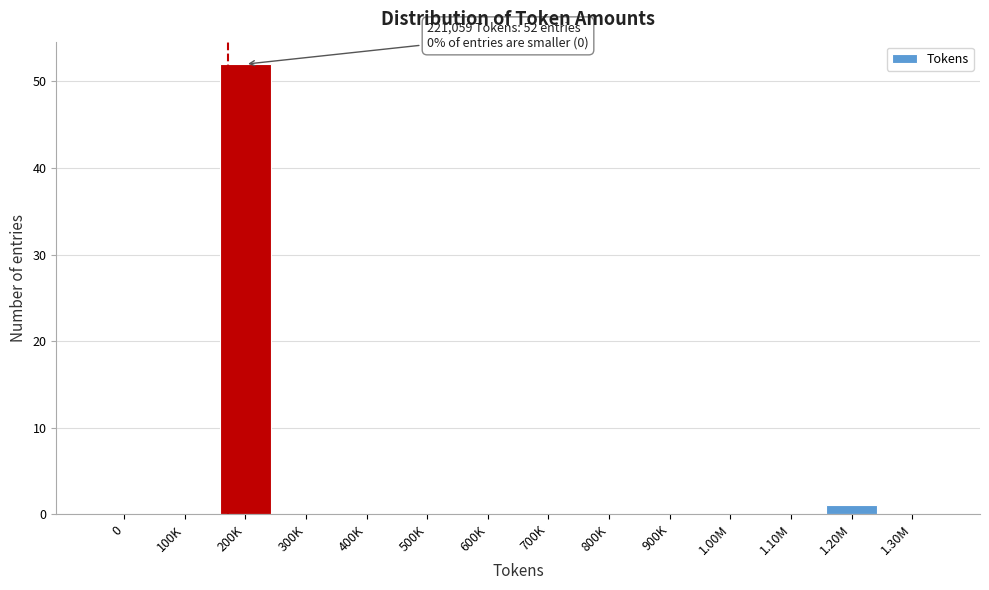

Reading left to right, transcribe all the data shown in this chart.

0=0	100K=0	200K=52	300K=0	400K=0	500K=0	600K=0	700K=0	800K=0	900K=0	1.00M=0	1.10M=0	1.20M=1	1.30M=0